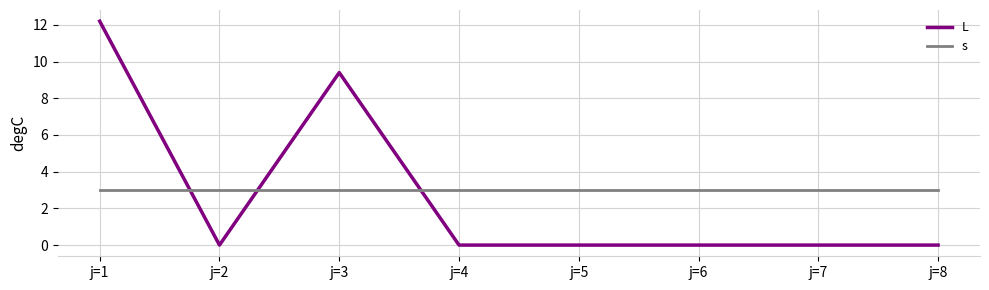

True or false: s and L intersect in this chart.

True